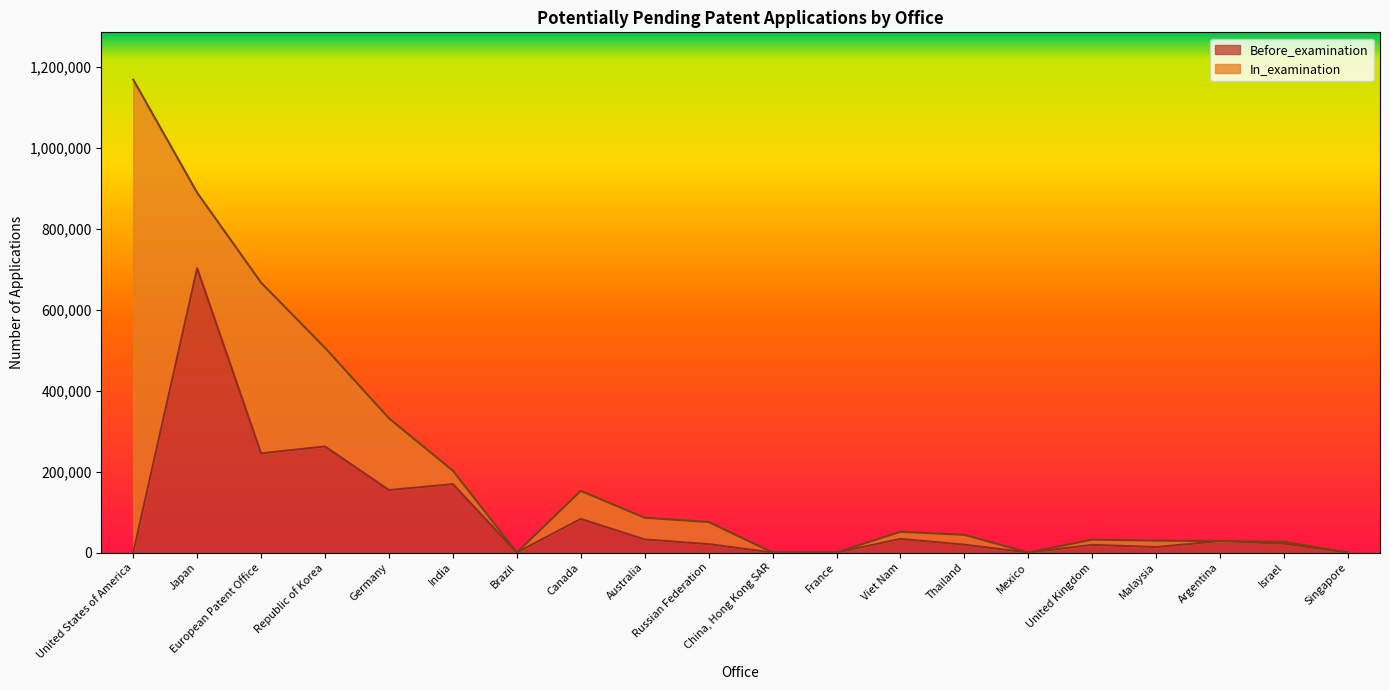

True or false: the data shows 81729 at Germany.

False